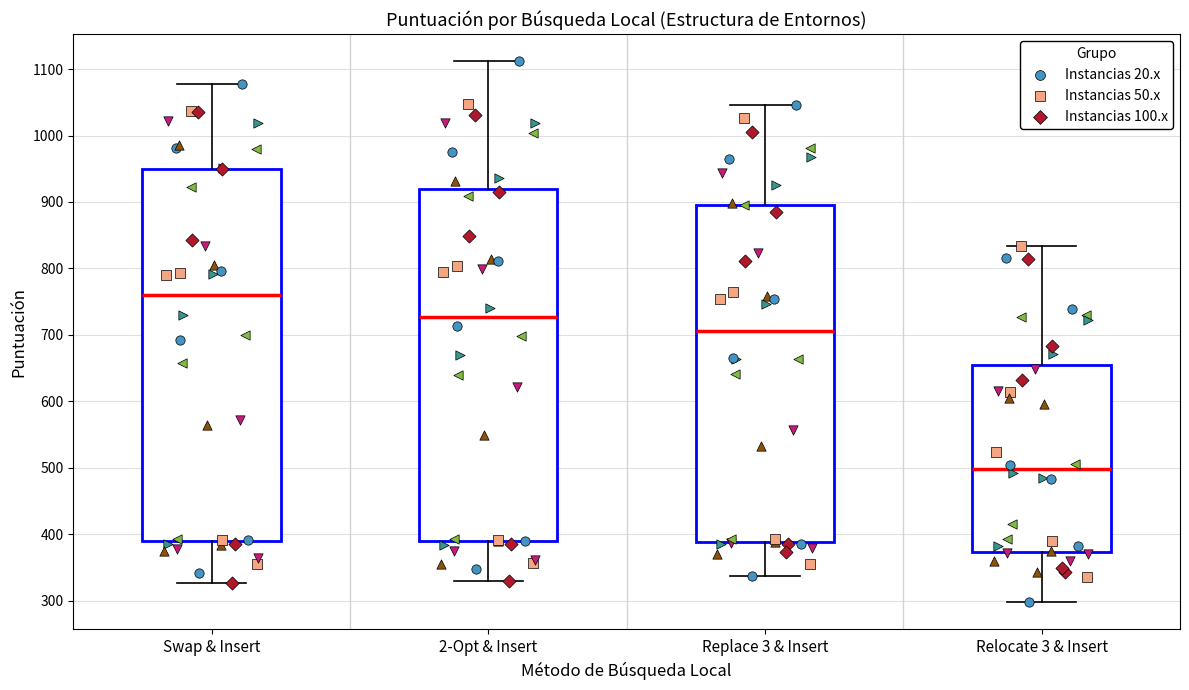

Which box's median line is the lowest?

Relocate 3 & Insert